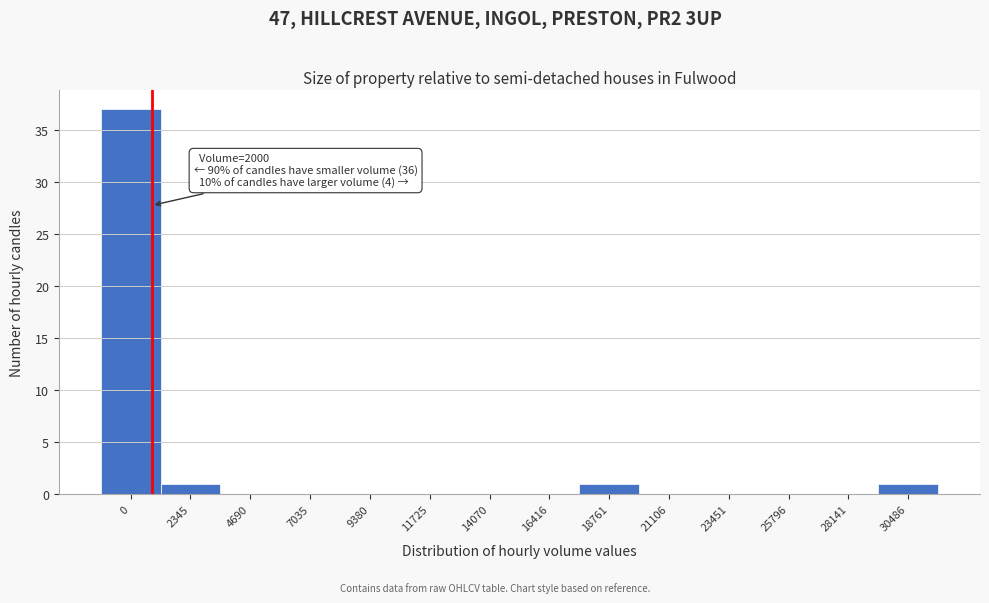

Reading right to left, what are all the values shown in this chart?

30486=1	28141=0	25796=0	23451=0	21106=0	18761=1	16416=0	14070=0	11725=0	9380=0	7035=0	4690=0	2345=1	0=37